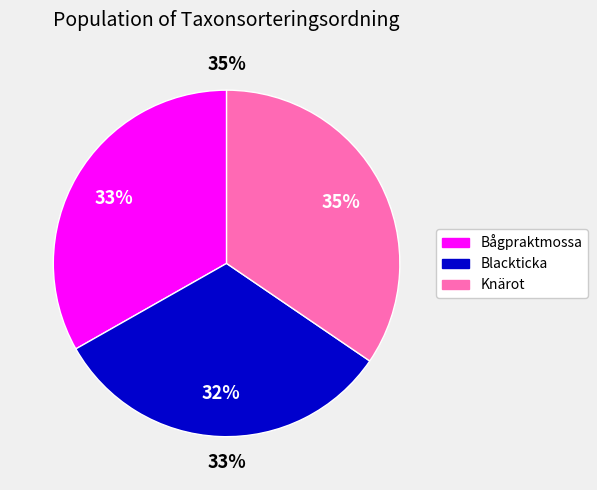

Which has a higher value, Blackticka (62885328) or Bågpraktmossa (631982)?

Bågpraktmossa (631982)